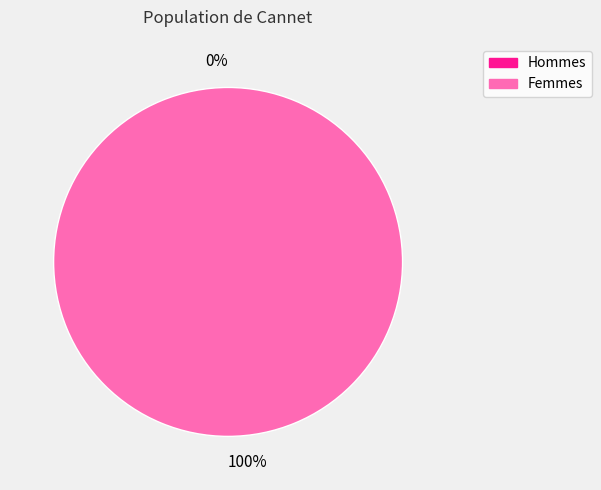

How many slices are in this pie chart?

2